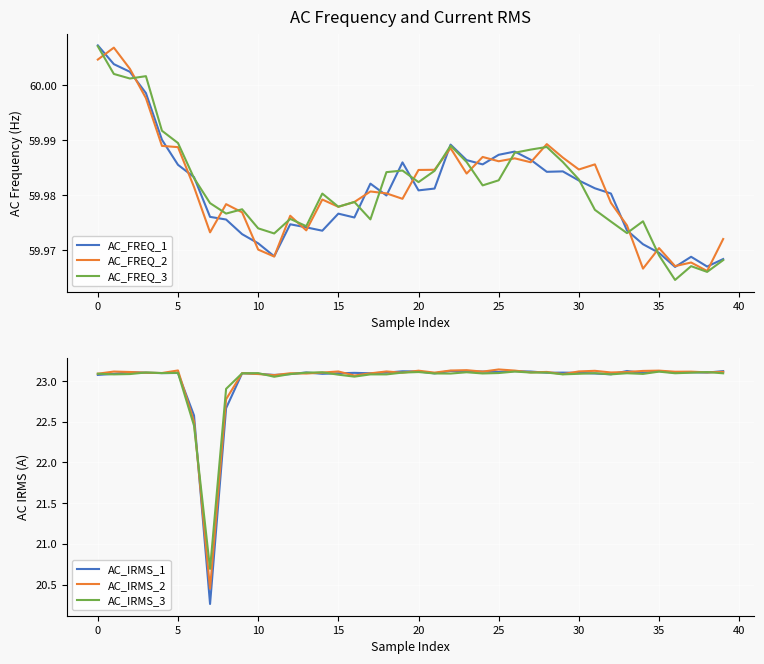

Between 19 and 33, which series saw the biggest shift?

AC_FREQ_1